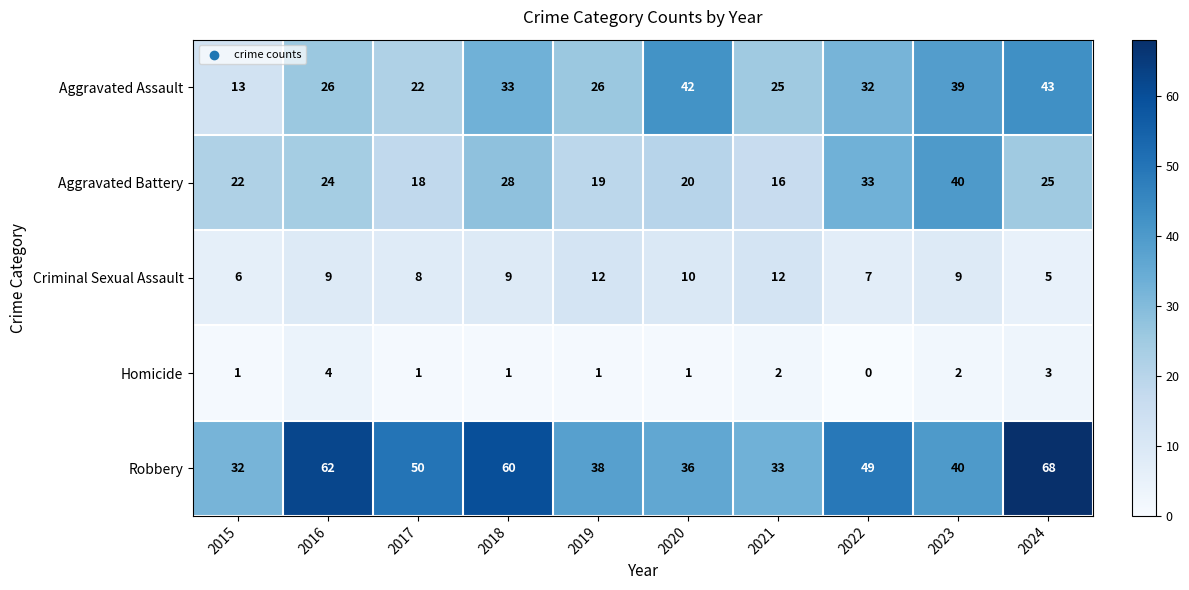

What is the spread (max minus min) of values at 2016?

58